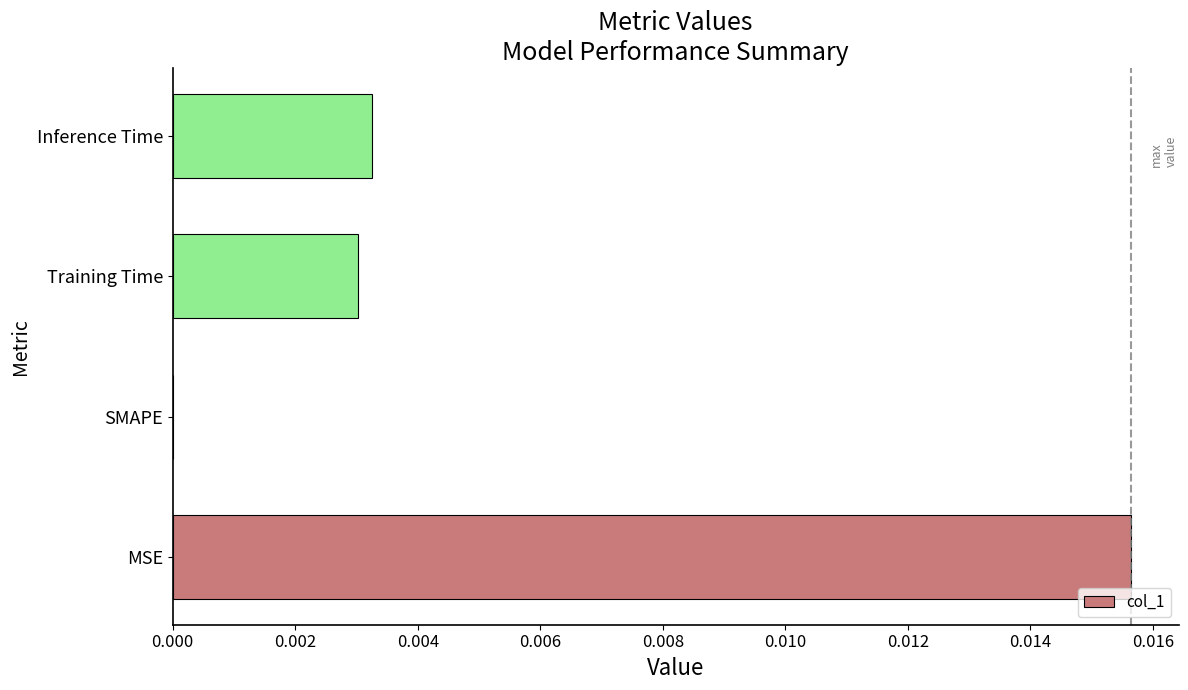

Which label corresponds to the largest value in the chart?

MSE